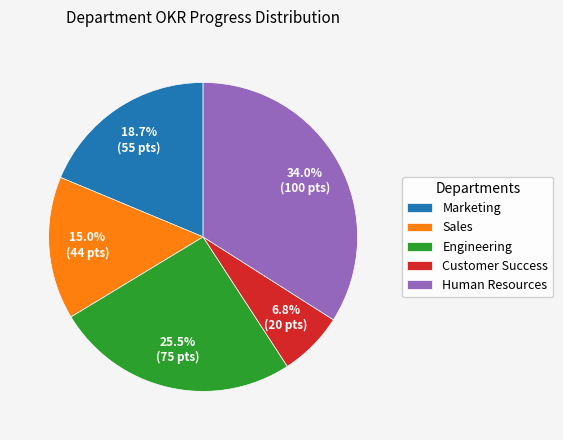

Does any single category account for the majority?

No